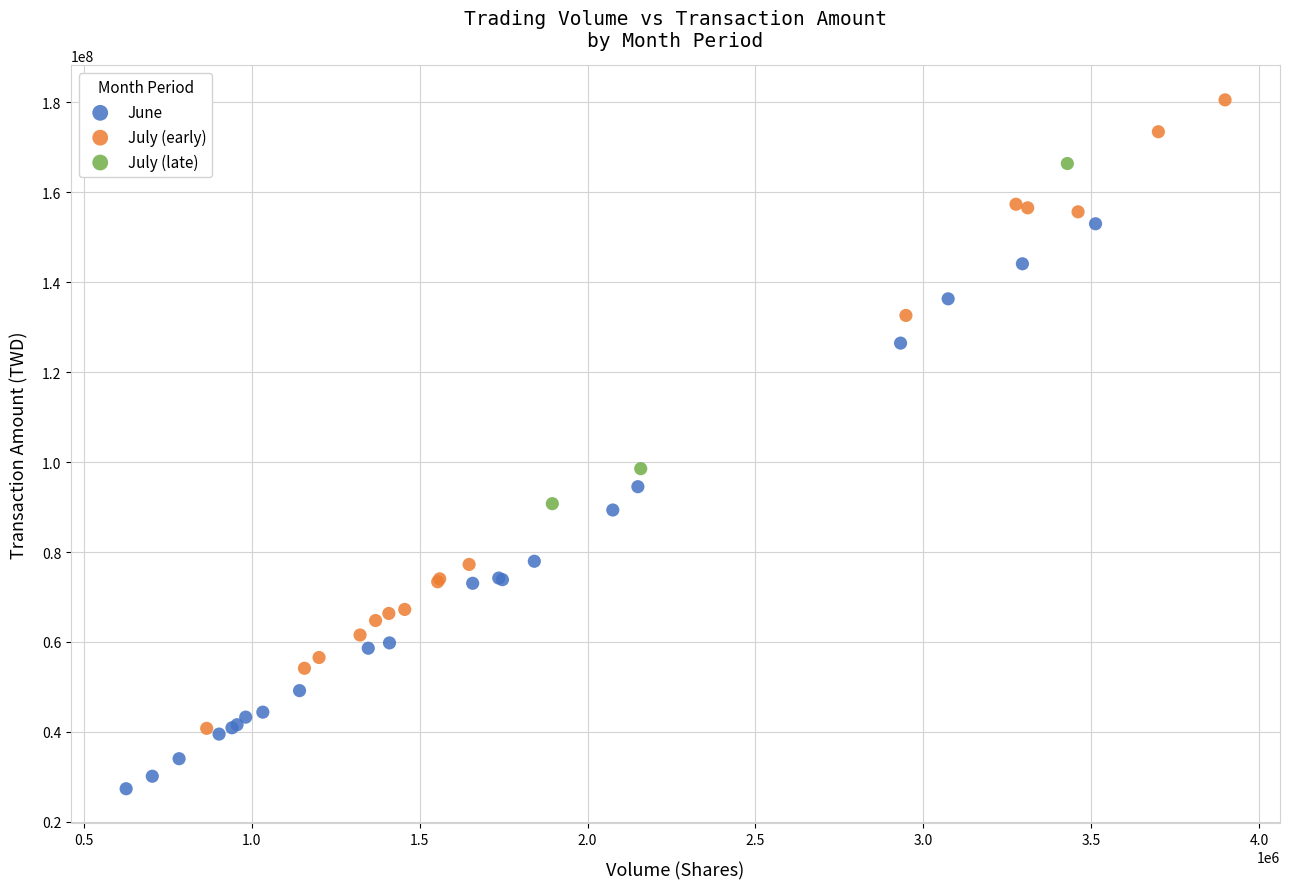

Which series has the widest spread of Y values?

July (early)